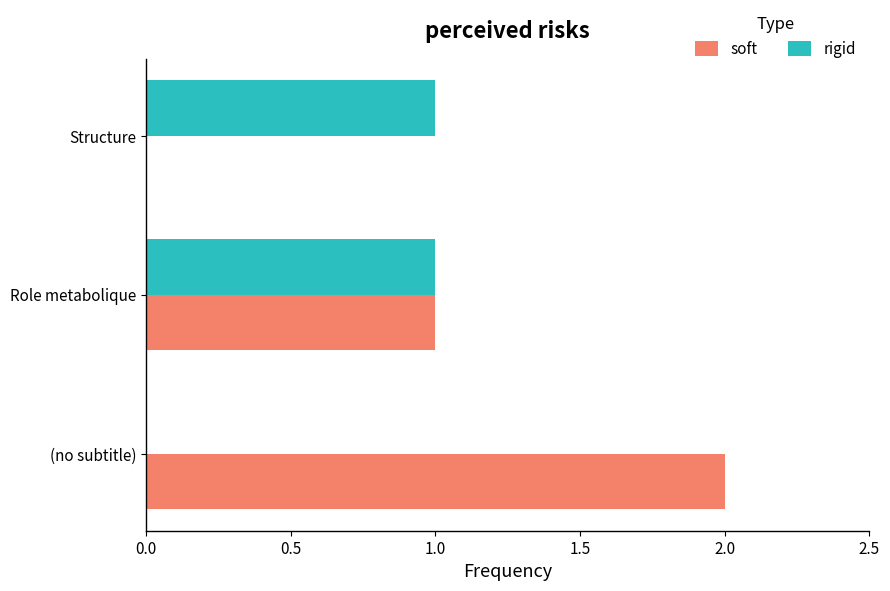

How many rigid values are between 0 and 1?

3